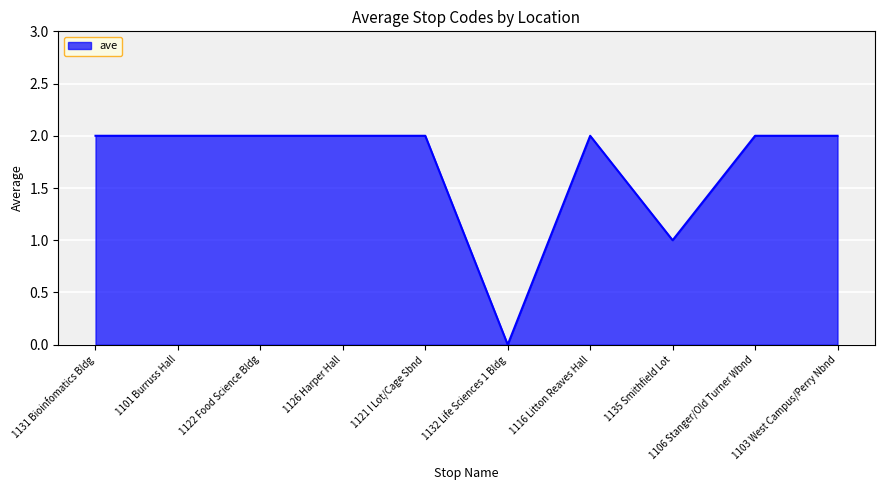

What value does the data have at 1106 Stanger/Old Turner Wbnd?

2